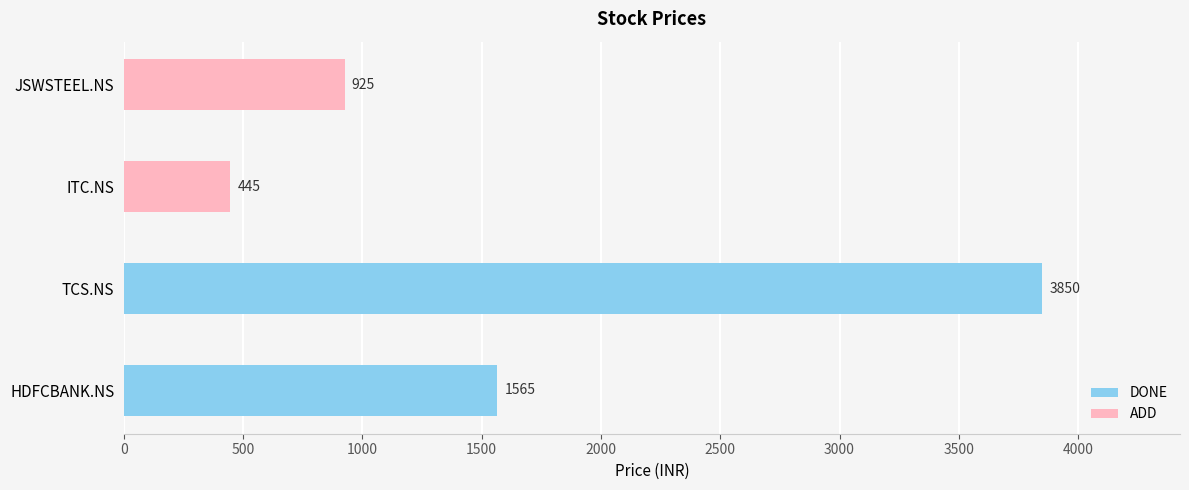

What is the smallest value displayed?

445